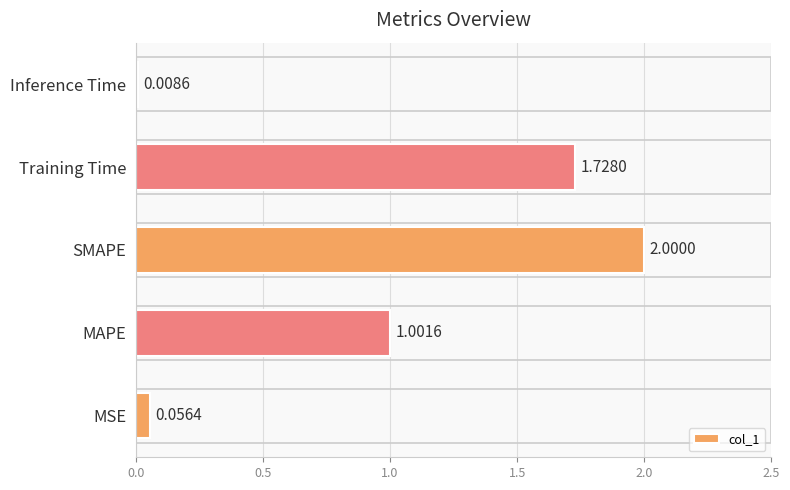

Which label corresponds to the largest value in the chart?

SMAPE